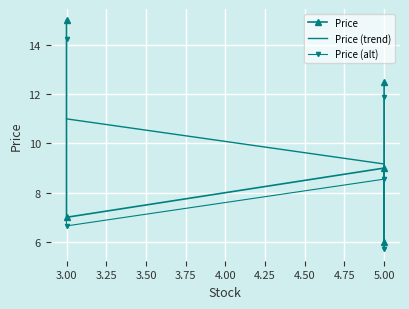

What is the maximum value for Price (trend)?

11.0